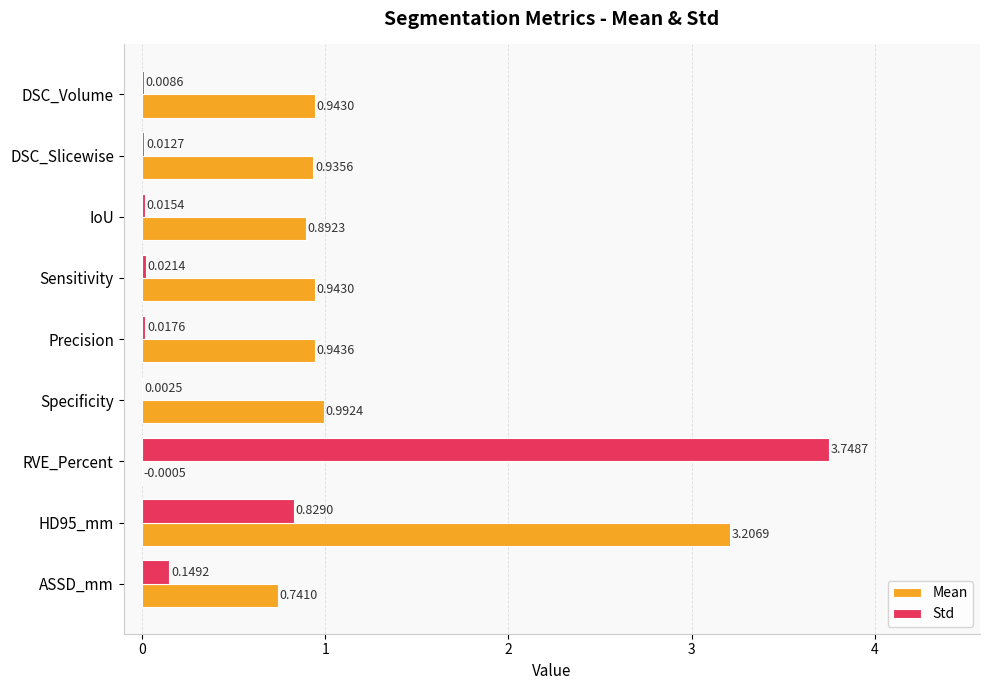

Which series changed the most between DSC_Slicewise and ASSD_mm?

Mean